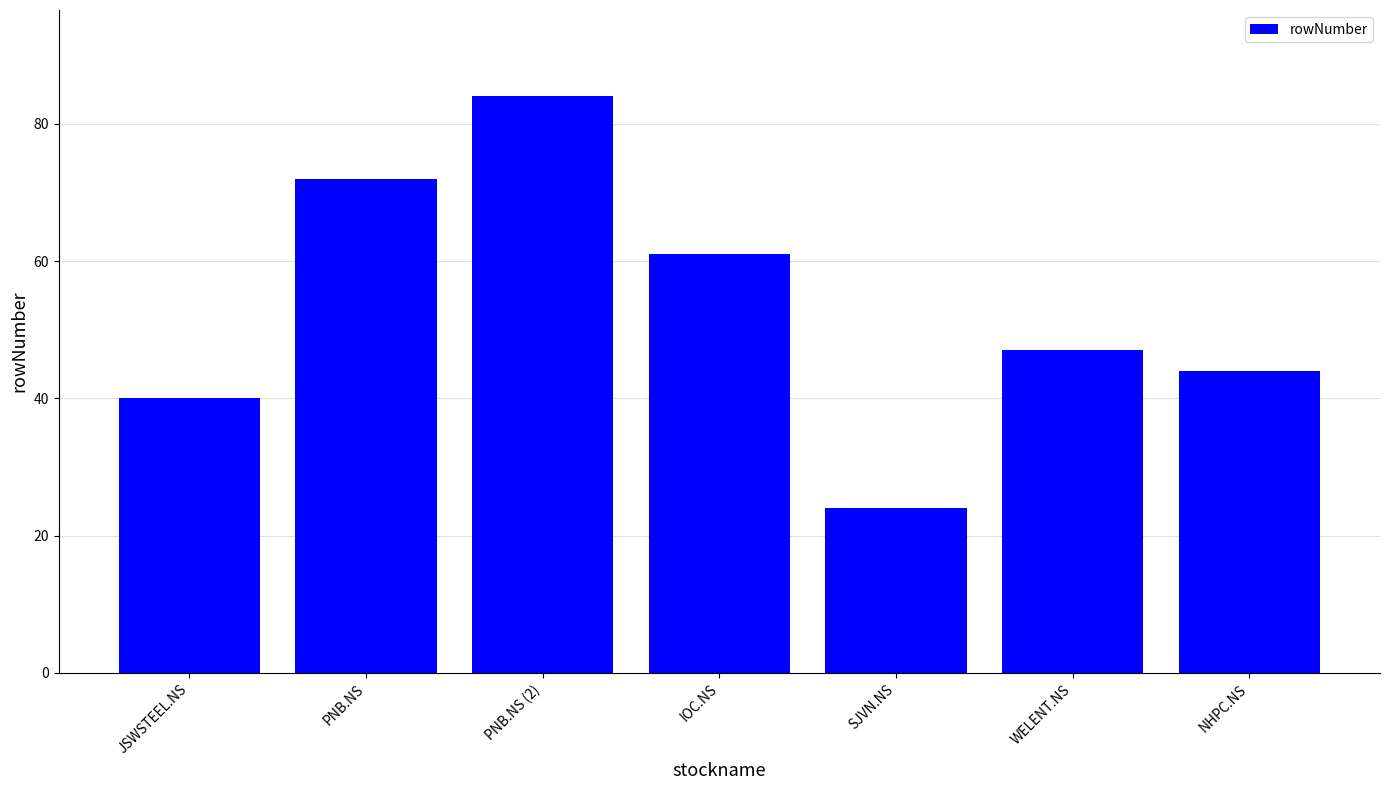

True or false: the data shows 24 at SJVN.NS.

True